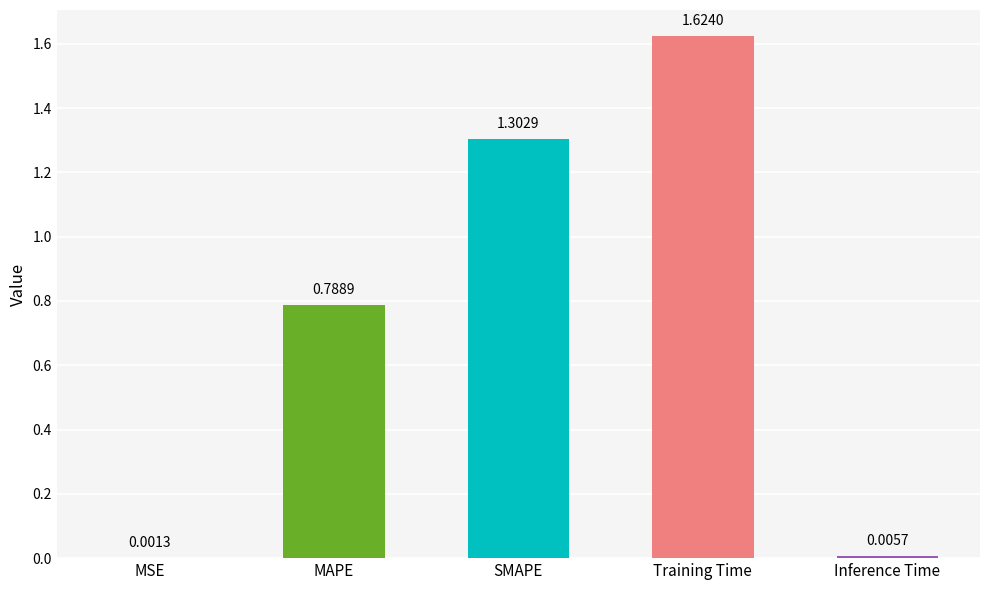

What is the sum of all values?

3.7